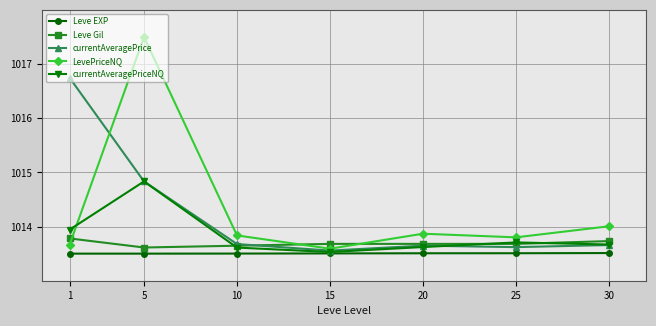

True or false: Leve EXP and currentAveragePrice intersect in this chart.

False